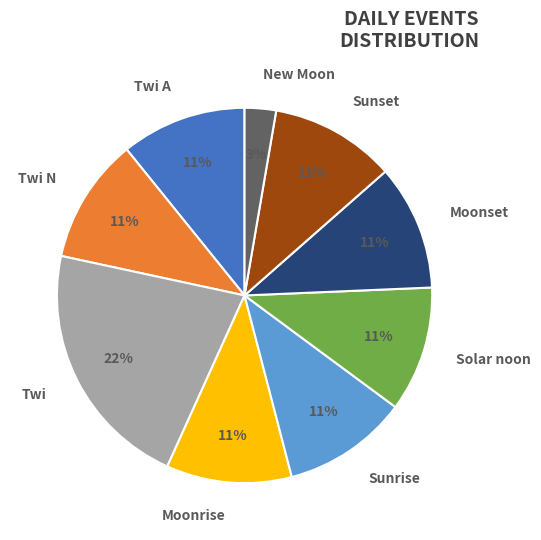

How many segments does this pie chart have?

9